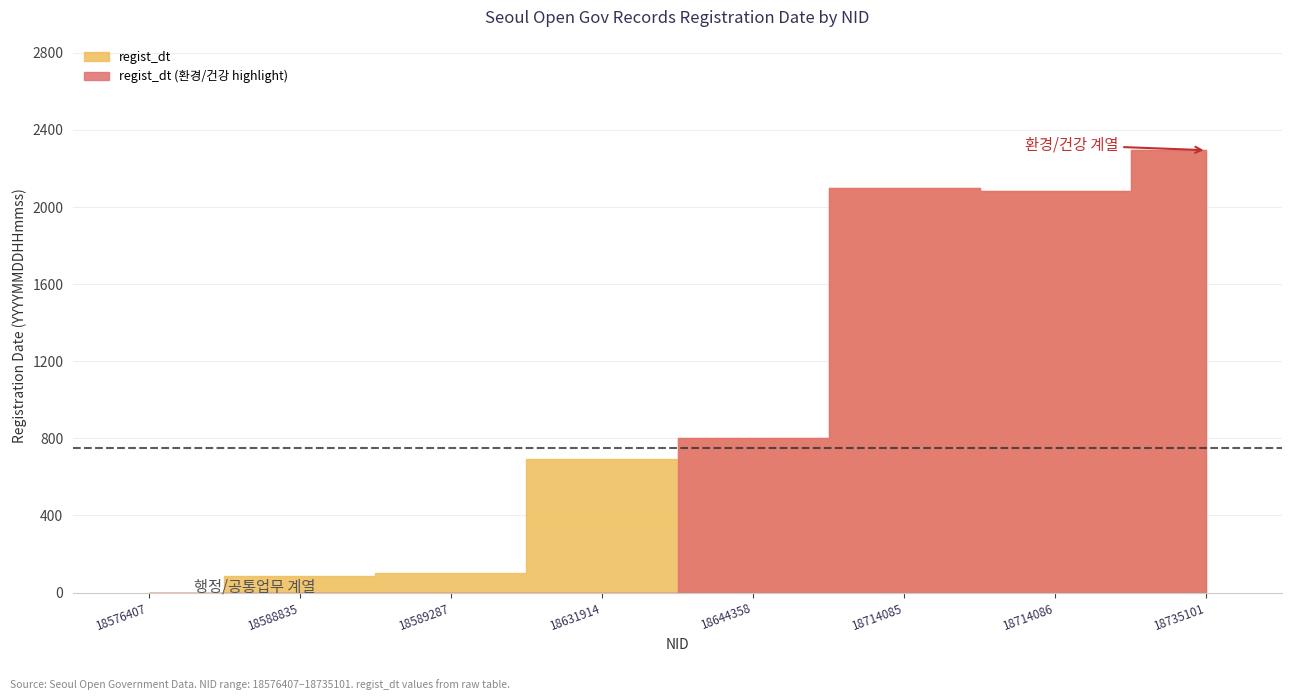

List the labels in order of value, smallest first.

18576407, 18588835, 18589287, 18631914, 18644358, 18714086, 18714085, 18735101